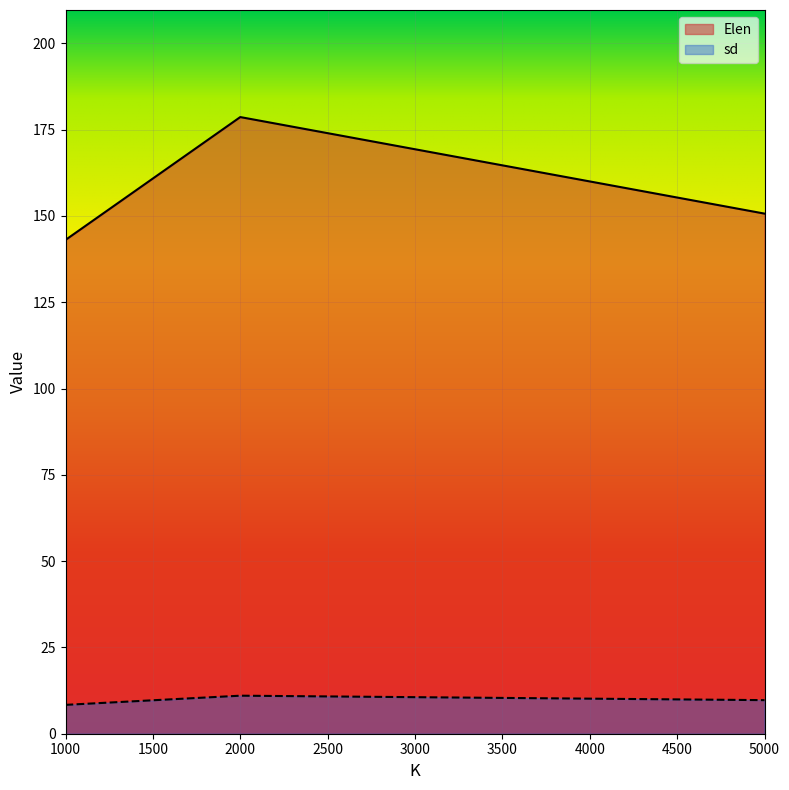

What are all the series names shown in the legend?

Elen, sd